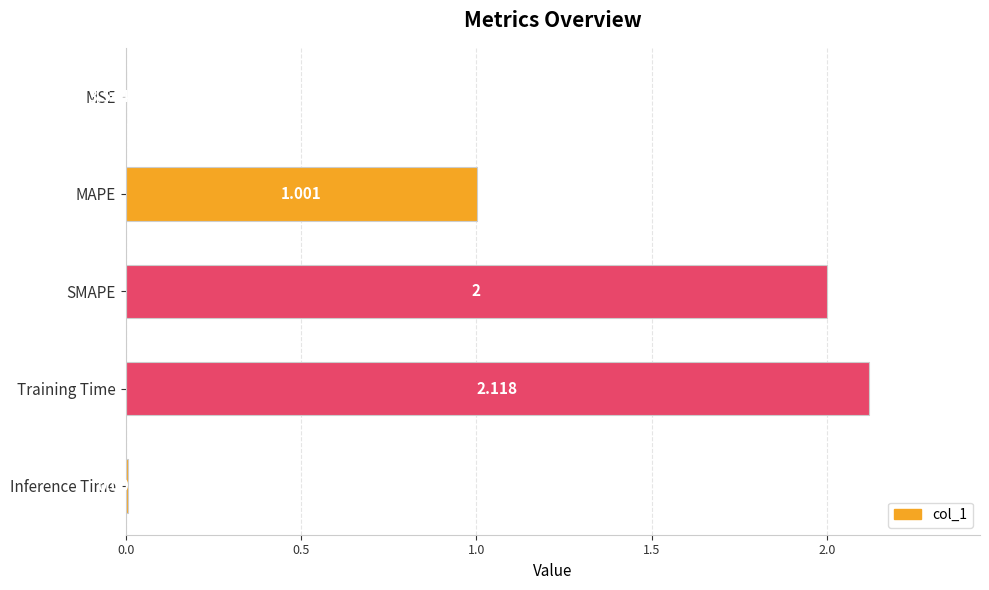

Between MSE and SMAPE, which is larger?

SMAPE